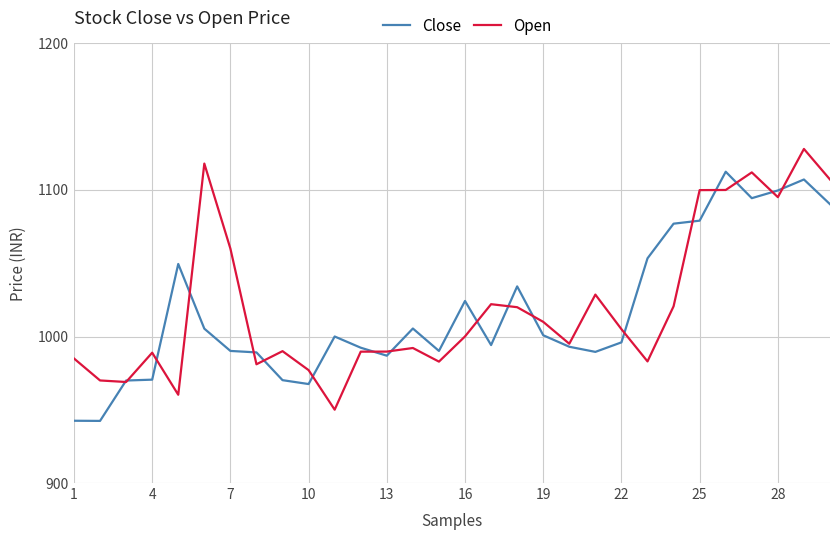

List the series in order of their peak value, highest first.

Open, Close